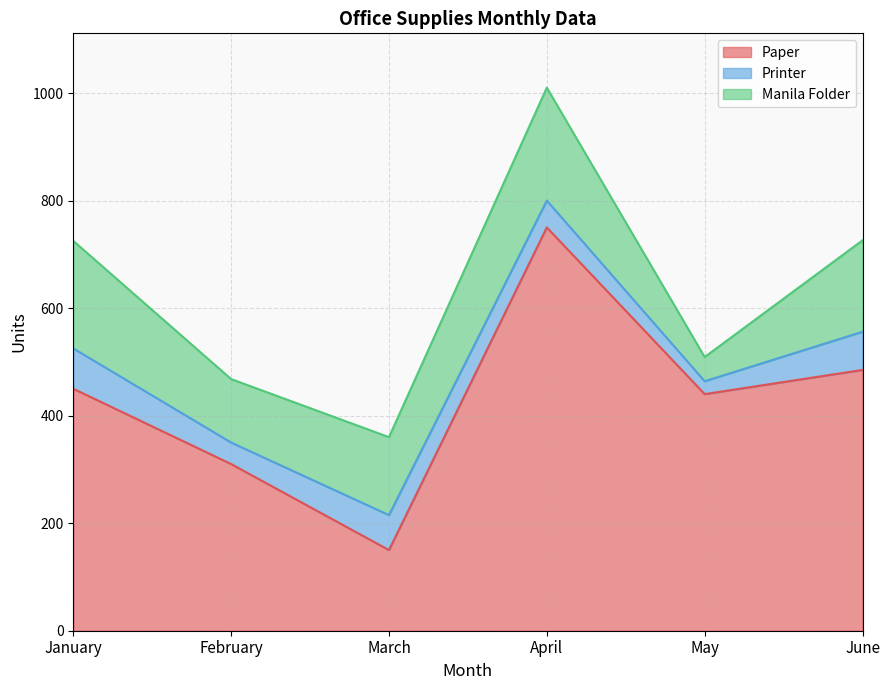

What are all the series names shown in the legend?

Paper, Printer, Manila Folder